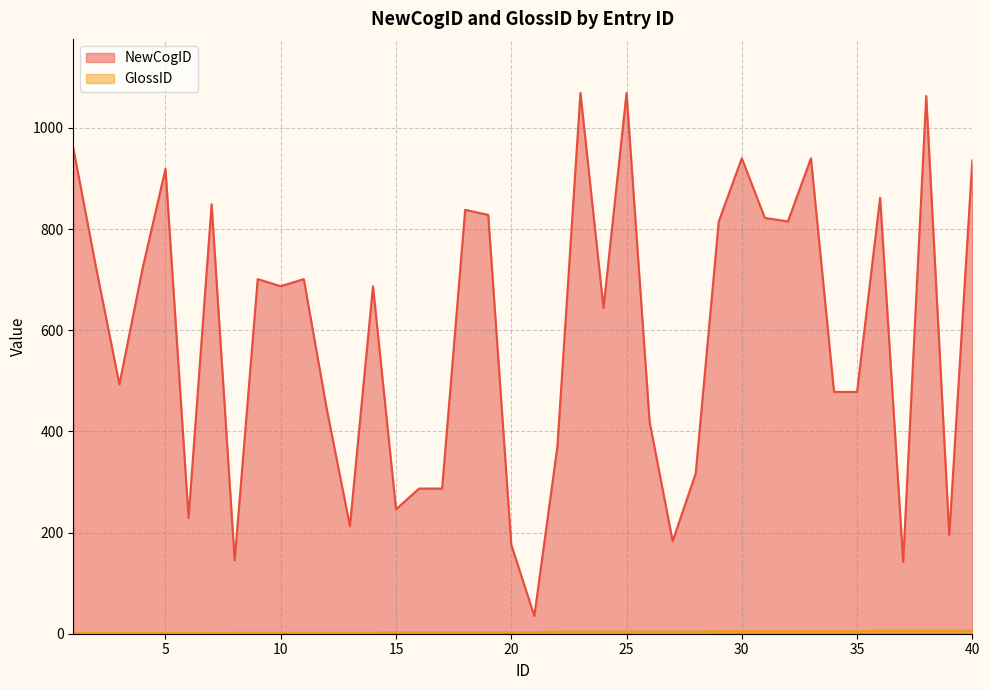

What are all the series names shown in the legend?

NewCogID, GlossID